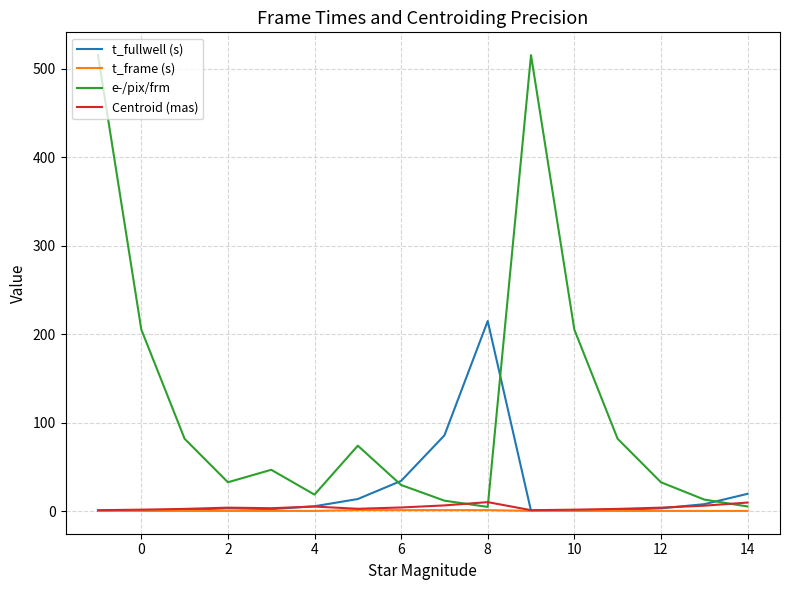

Which series has the largest range (max minus min)?

e-/pix/frm